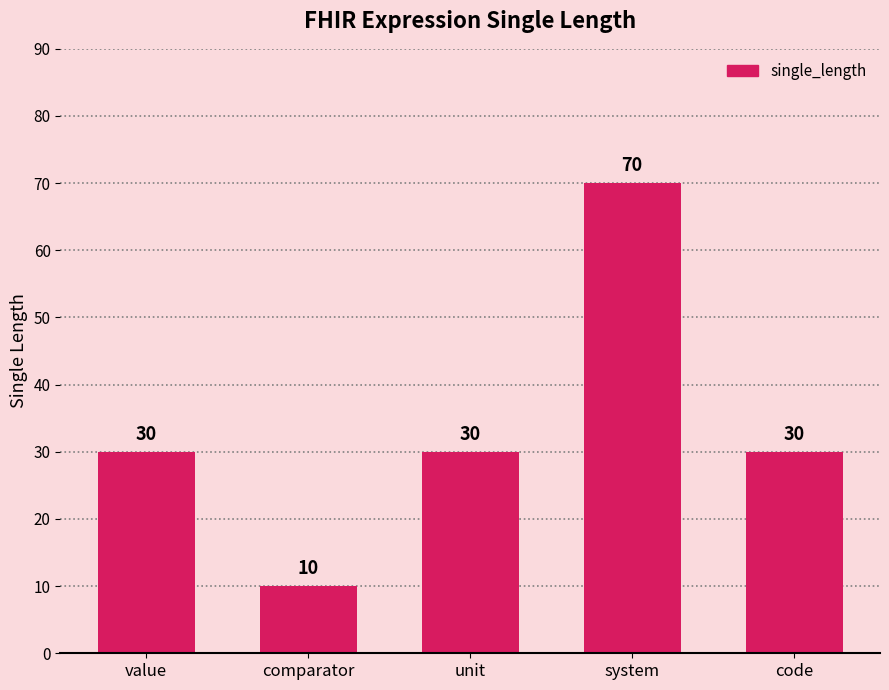

Approximately how many times larger is the value at code compared to unit?

1.0